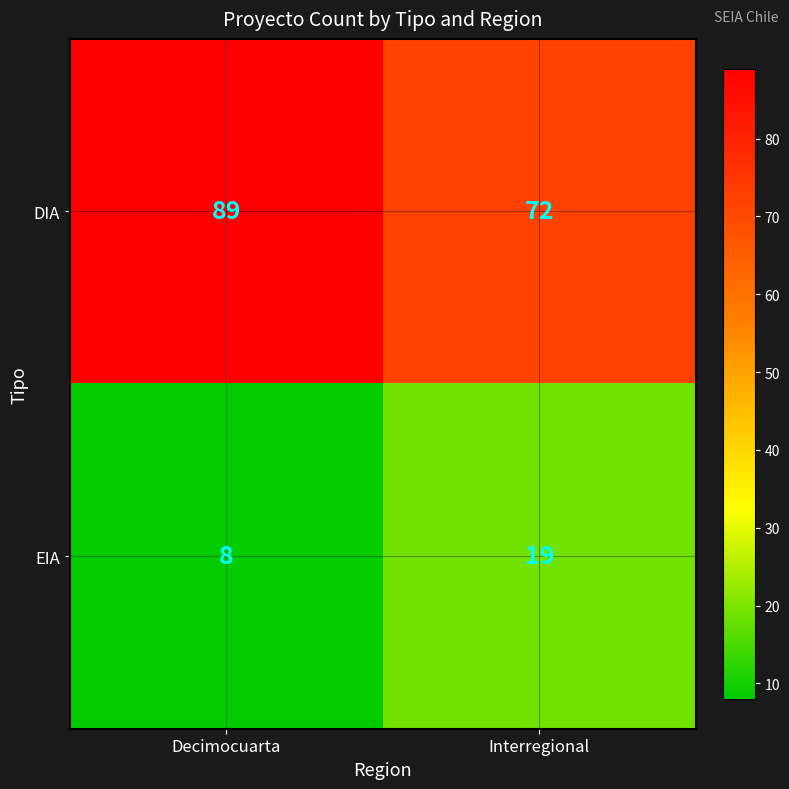

Reading left to right, transcribe all the data shown in this chart.

DIA: 89	72
EIA: 8	19